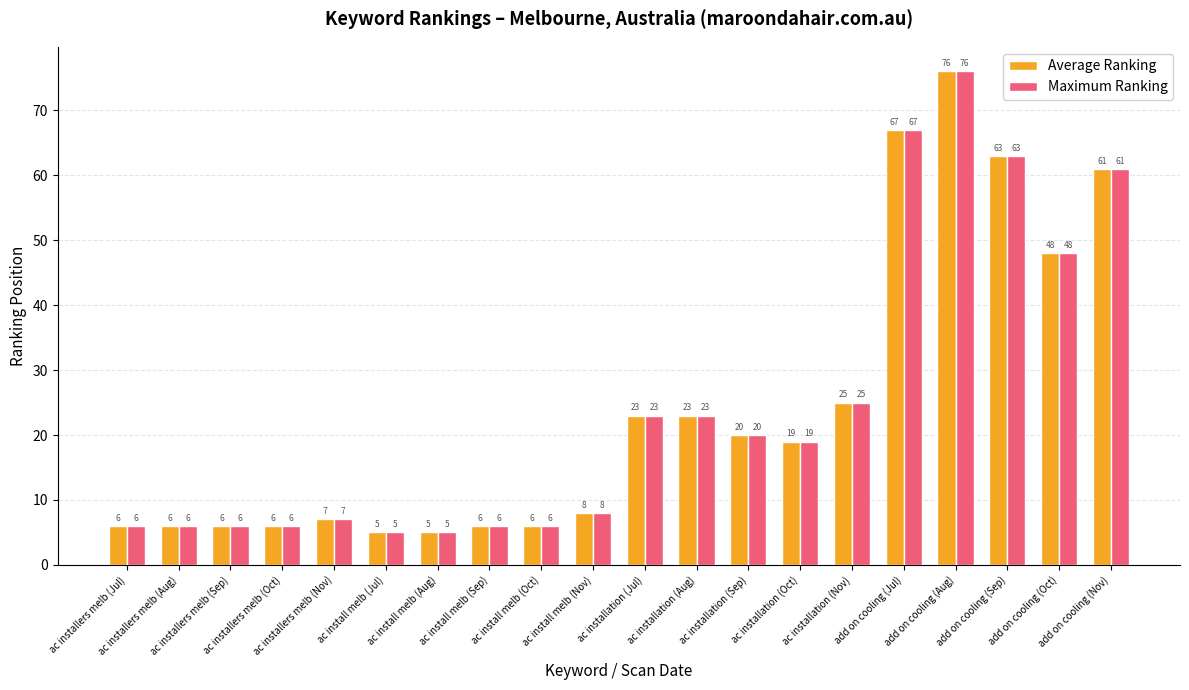

Is the value of Maximum Ranking at ac install melb (Jul) greater than the value of Average Ranking at ac installation (Sep)?

No